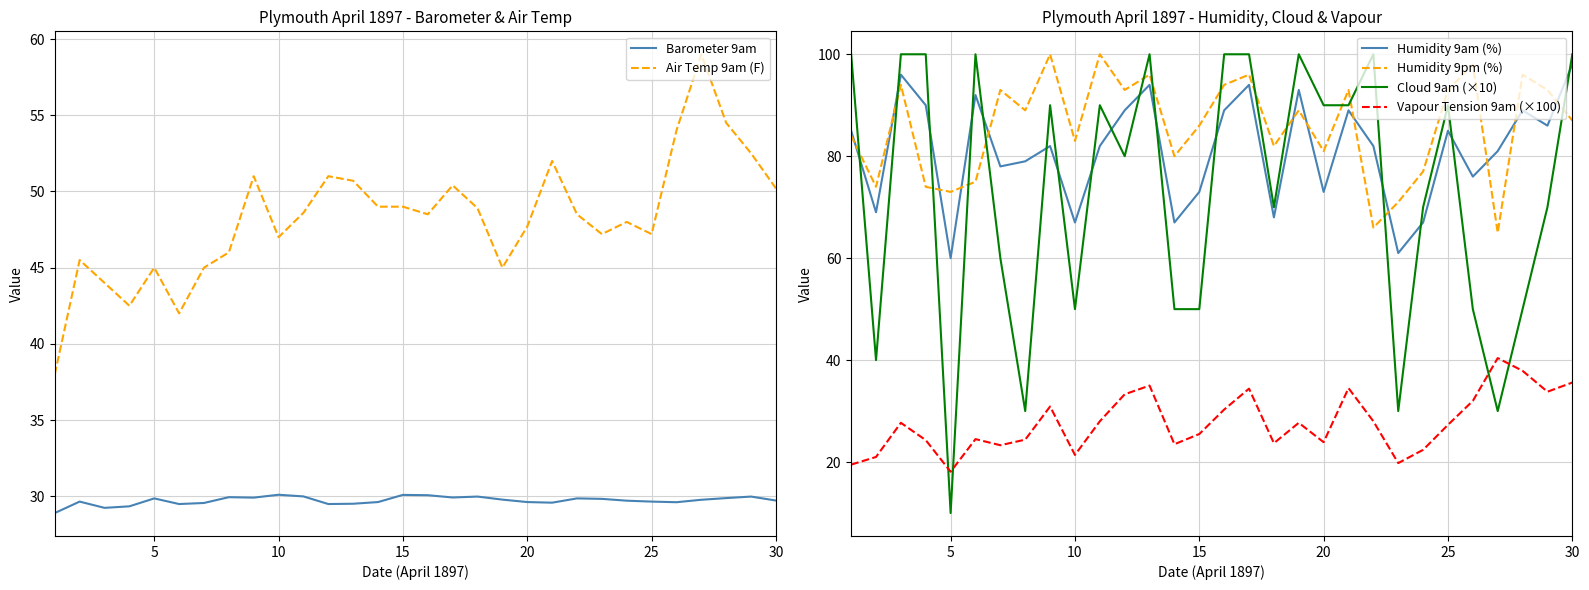

The value of Humidity 9pm (%) at 15 is 86.0. True or false?

True